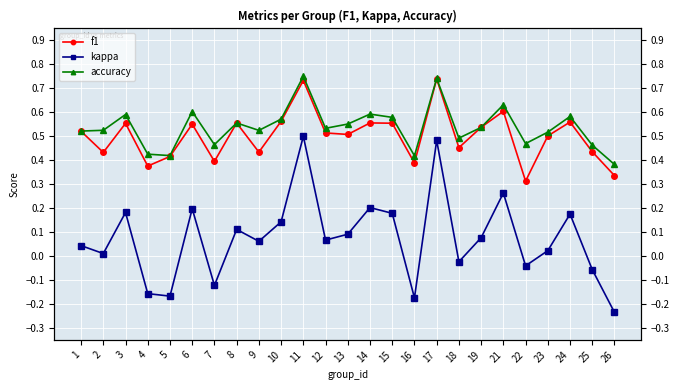

Read the accuracy value at 21.

0.6